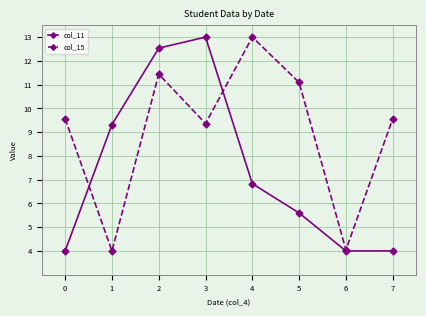

Between 1 and 6, which series saw the biggest shift?

col_11